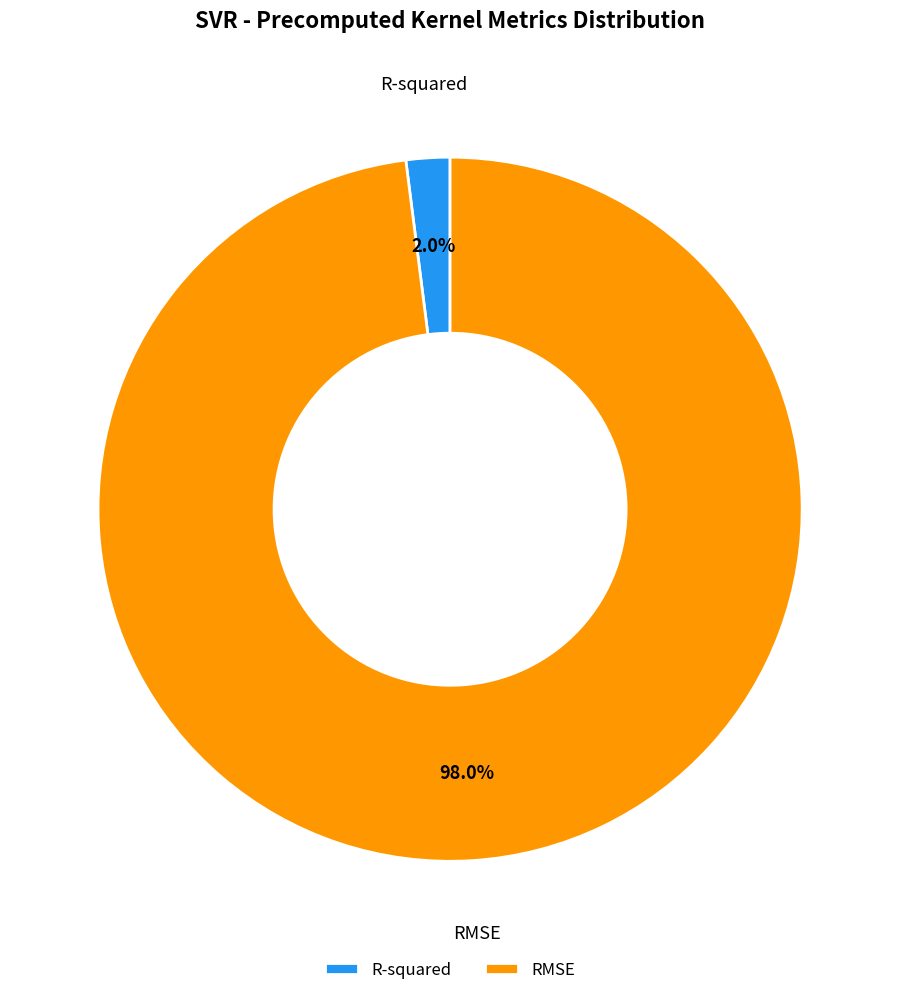

Which has a higher value, RMSE or R-squared?

RMSE